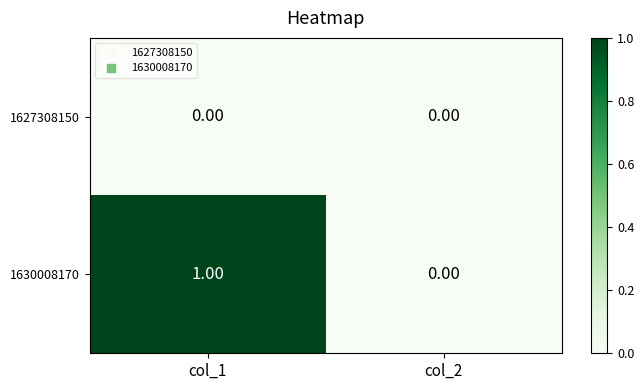

At which category is the sum across all series the highest?

col_1